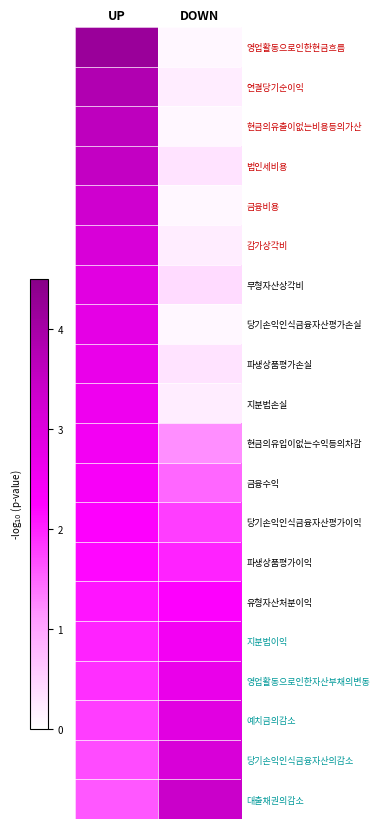

At how many categories does at least one series exceed 3?

2